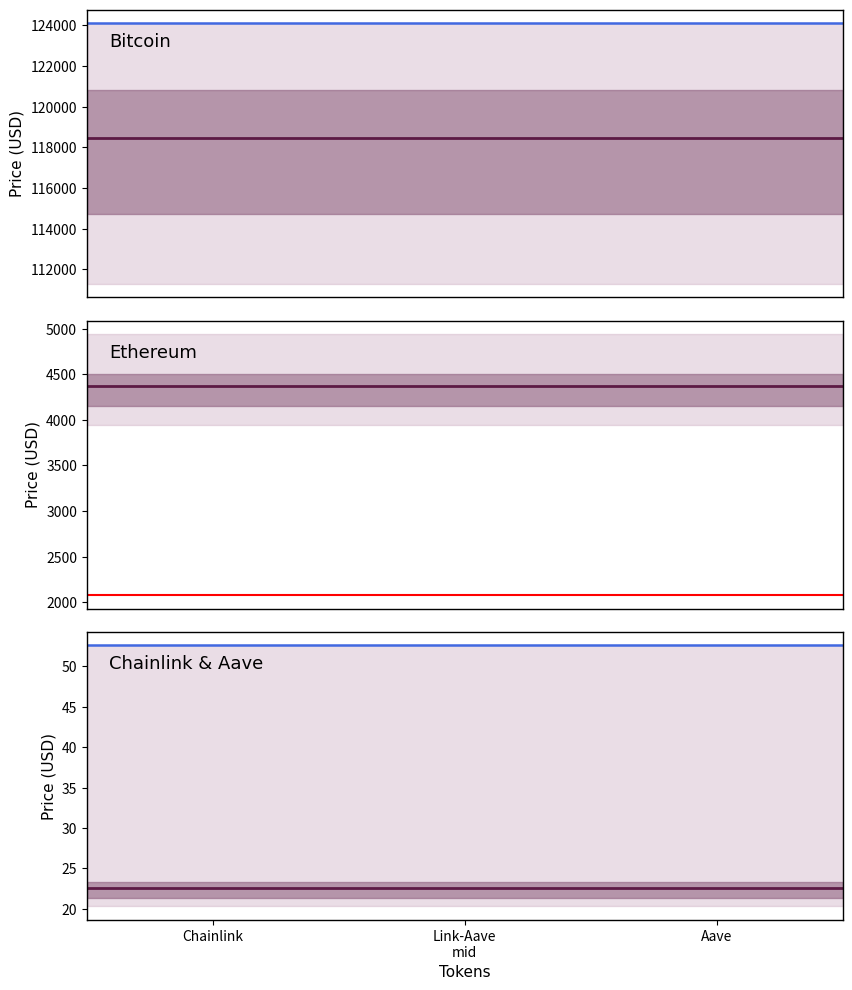

At which label does price24hAgo first exceed 4148?

Bitcoin